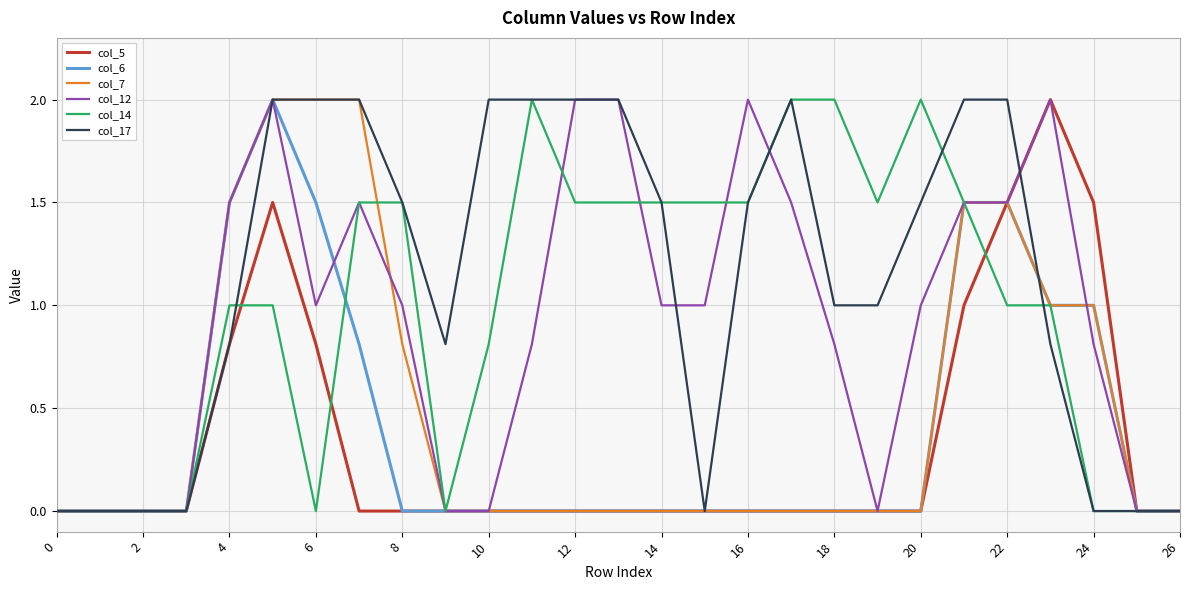

What is the maximum value for col_5?

2.0